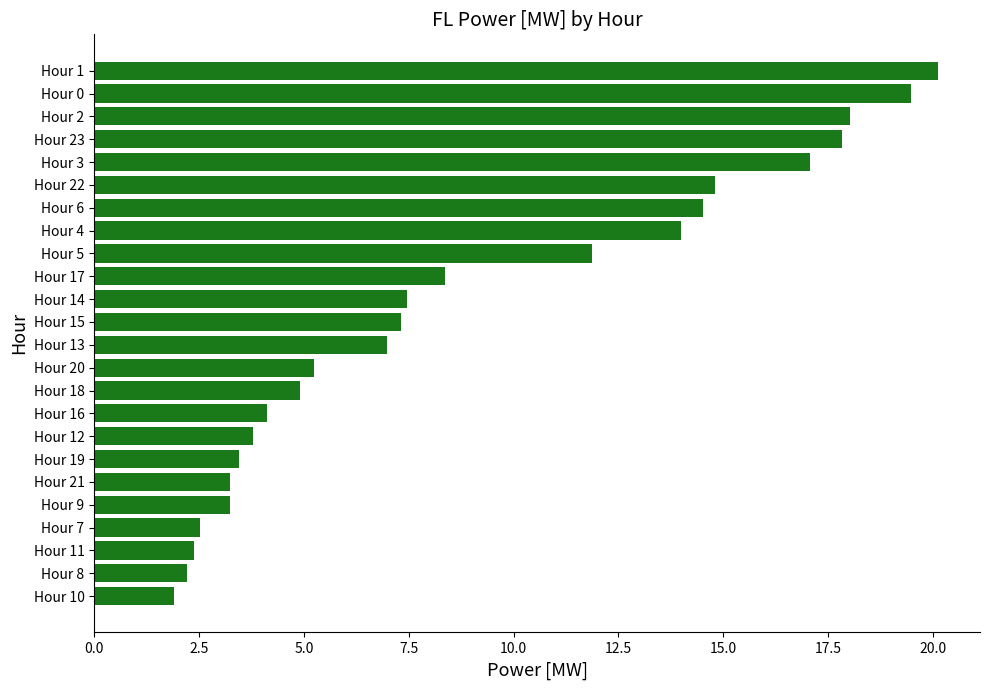

What is the smallest value displayed?

1.9